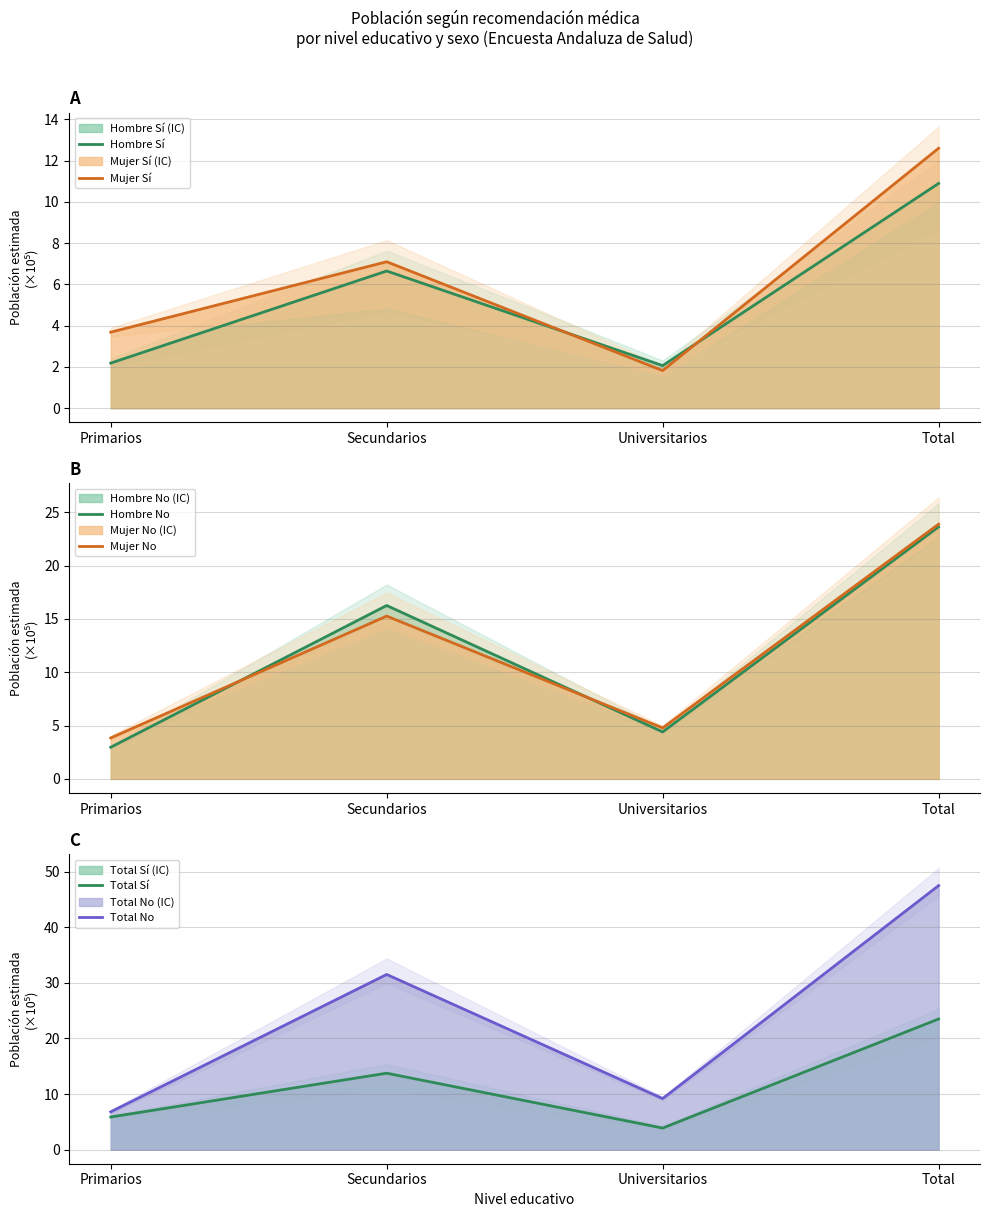

Rank the series at Secundarios from lowest to highest value.

Hombre Sí, Mujer Sí, Total Sí, Mujer No, Hombre No, Total No